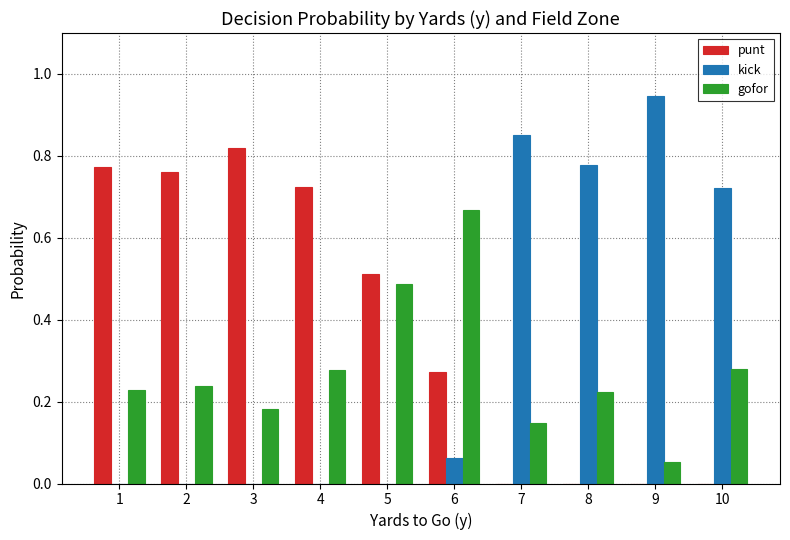

Is it true that punt equals 0.0 at 7?

True